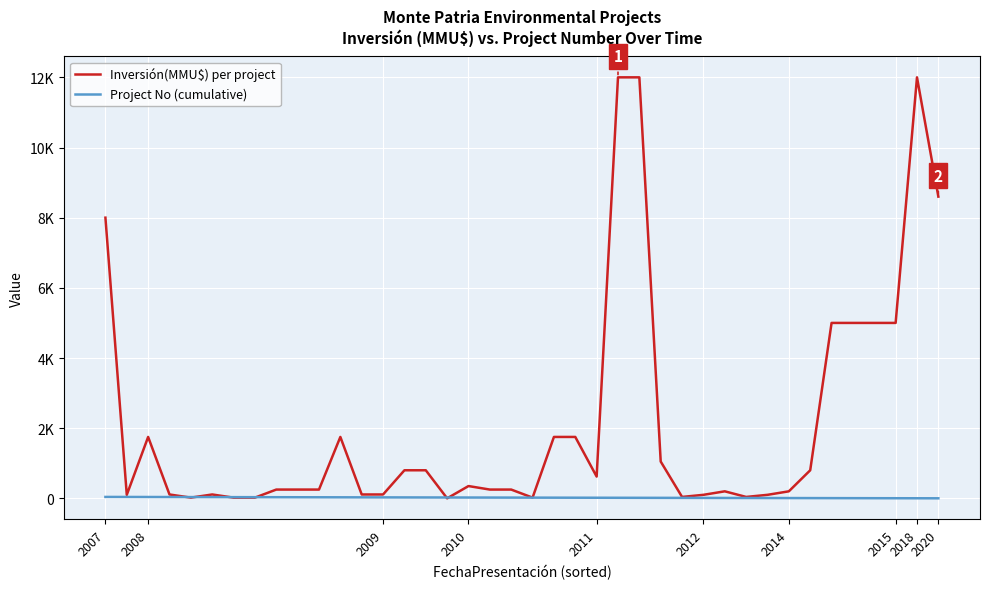

What are all the series names shown in the legend?

Inversión(MMU$) per project, Project No (cumulative)